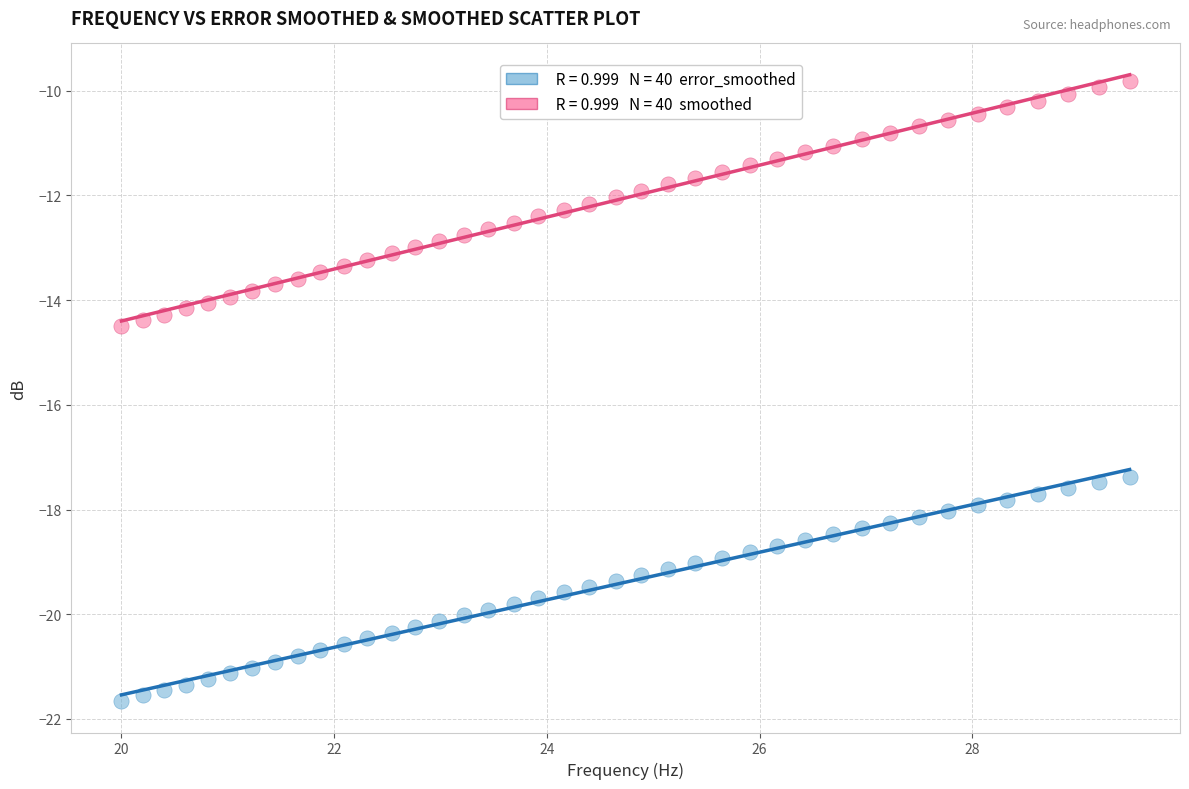

Across all data points, what is the range of X values (max minus min)?

9.5